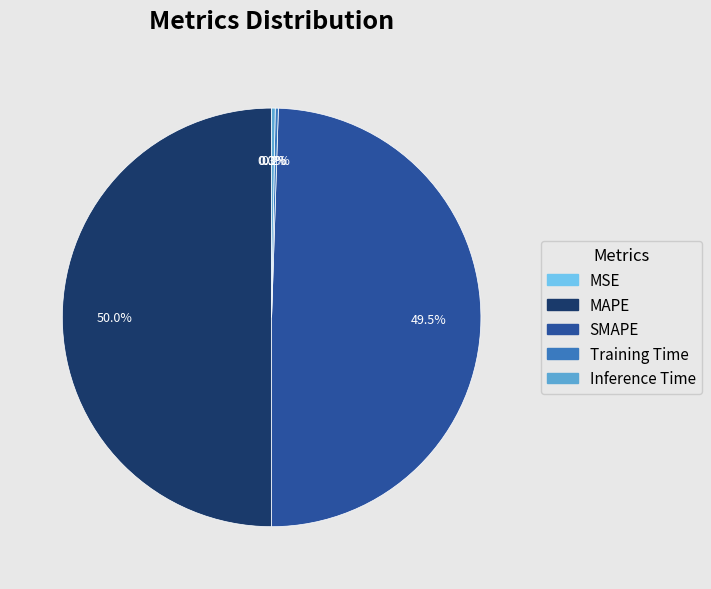

What portion of the pie excludes SMAPE?

50.5%